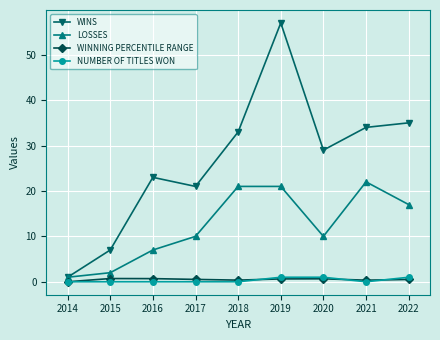

True or false: LOSSES has more than 2 points higher than both neighbors.

False